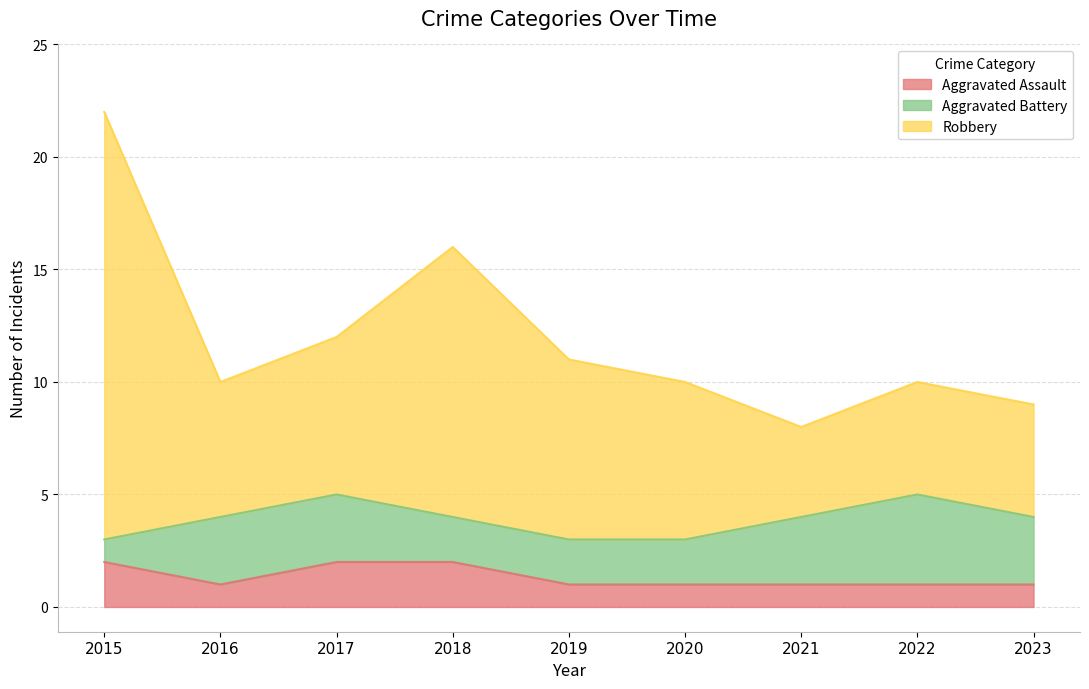

At which label does Aggravated Assault reach its minimum?

2016